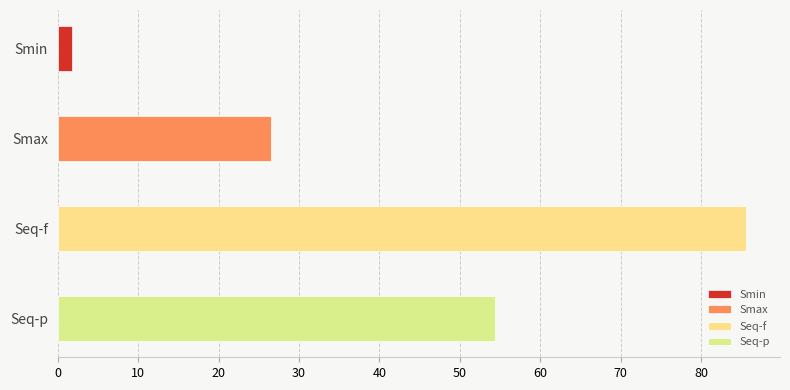

What is the label of the 2nd bar from the left?

Smax